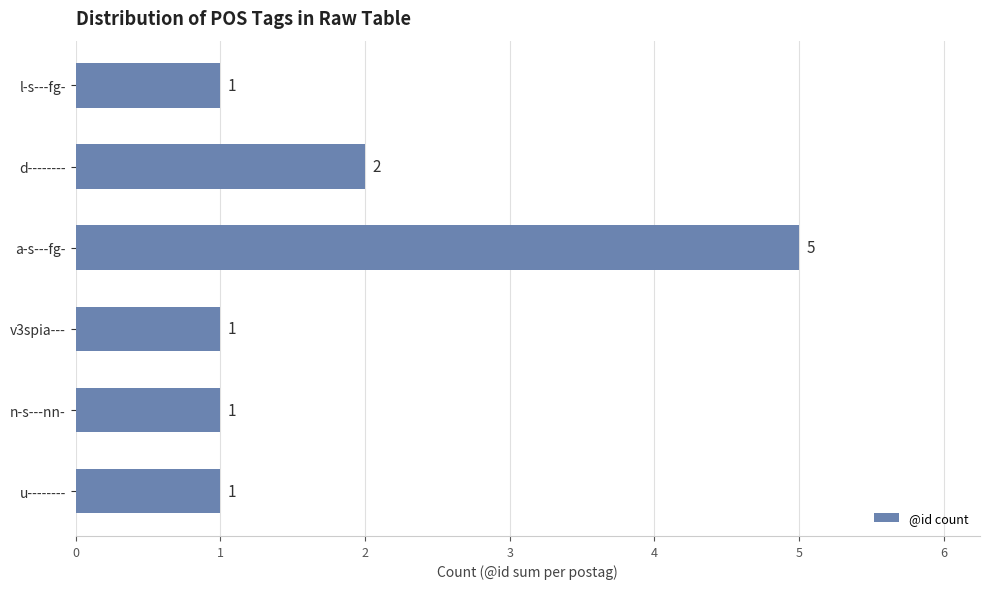

Reading top to bottom, transcribe all the data shown in this chart.

1	2	5	1	1	1